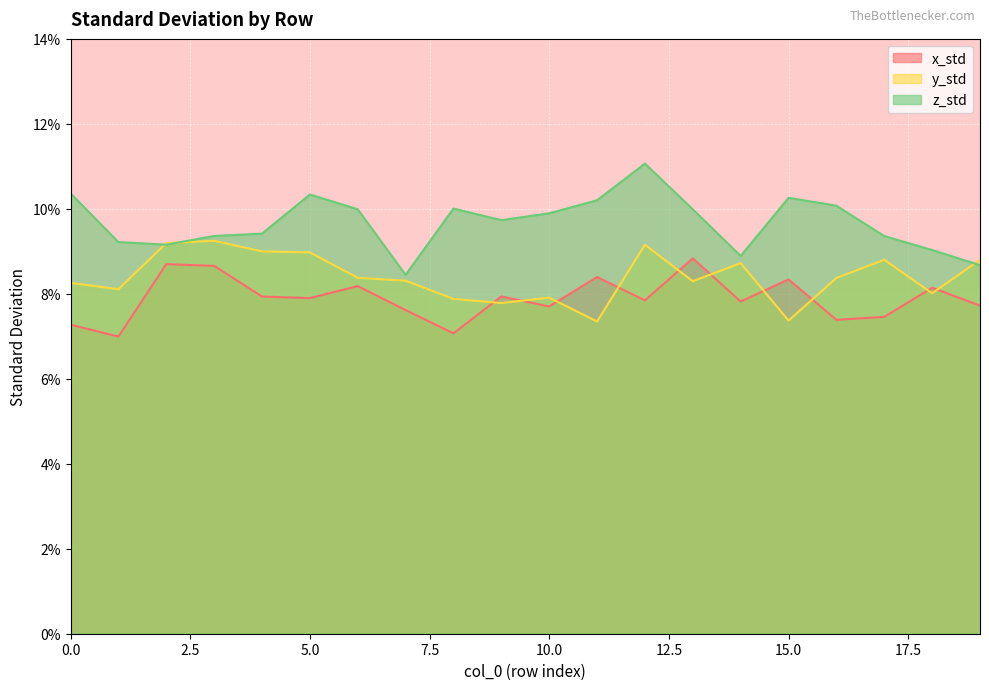

True or false: z_std and x_std cross at least once.

False